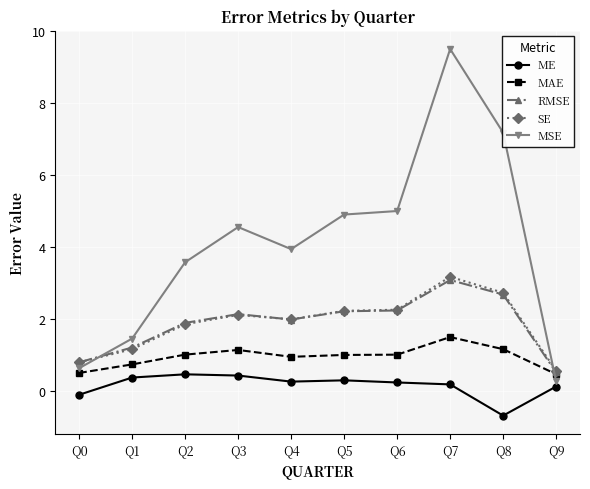

True or false: RMSE and ME intersect in this chart.

False